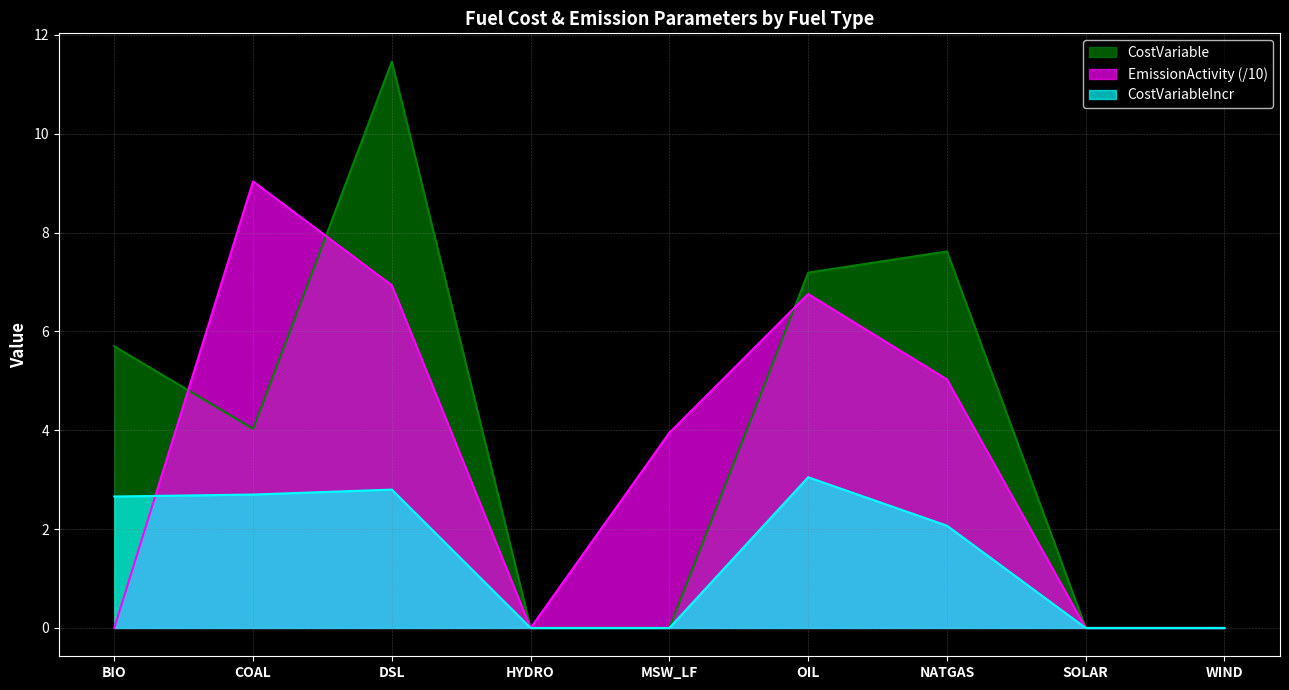

Which series has the widest spread of values?

CostVariable